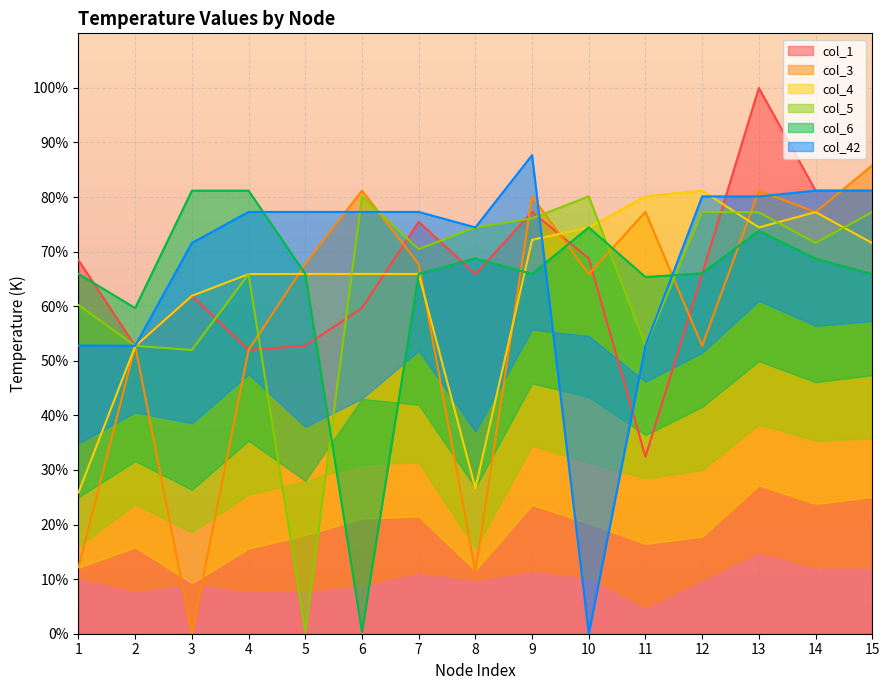

Which has a higher value, 14 or 12?

14